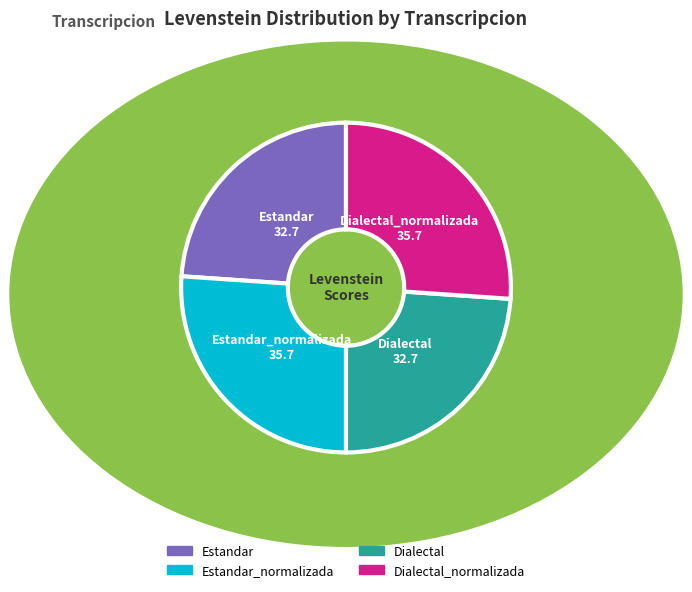

Is there any slice that represents more than half of the pie?

No